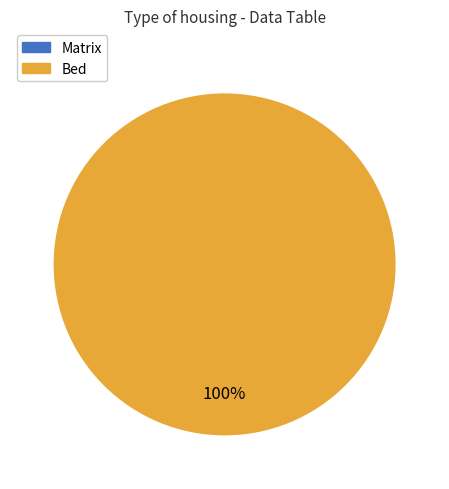

Does any single category account for the majority?

Yes